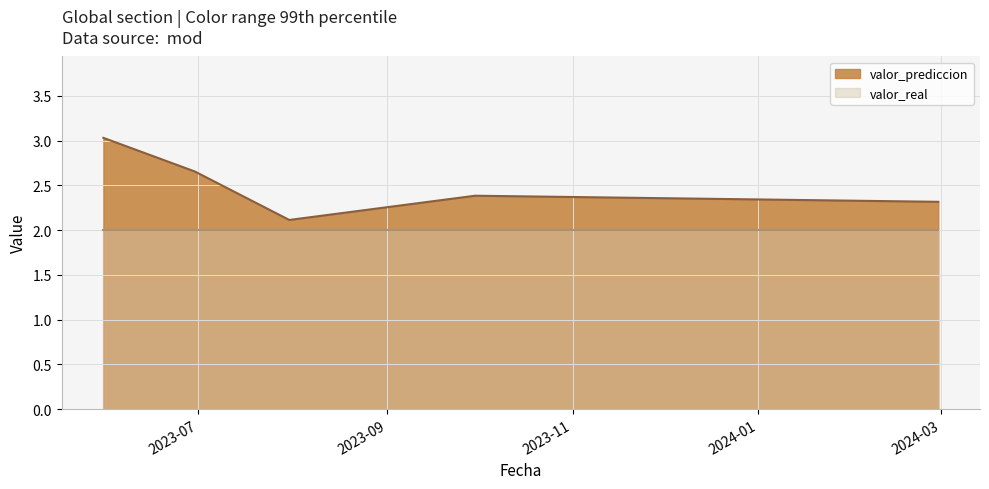

What is the smallest value displayed?

2.0